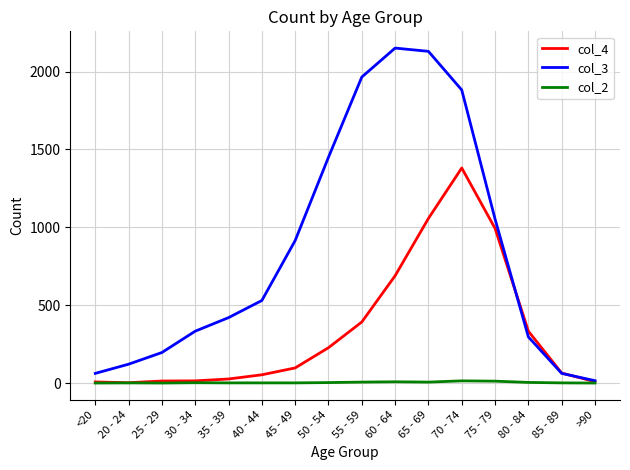

How many interior local peaks does the col_3 series have?

1